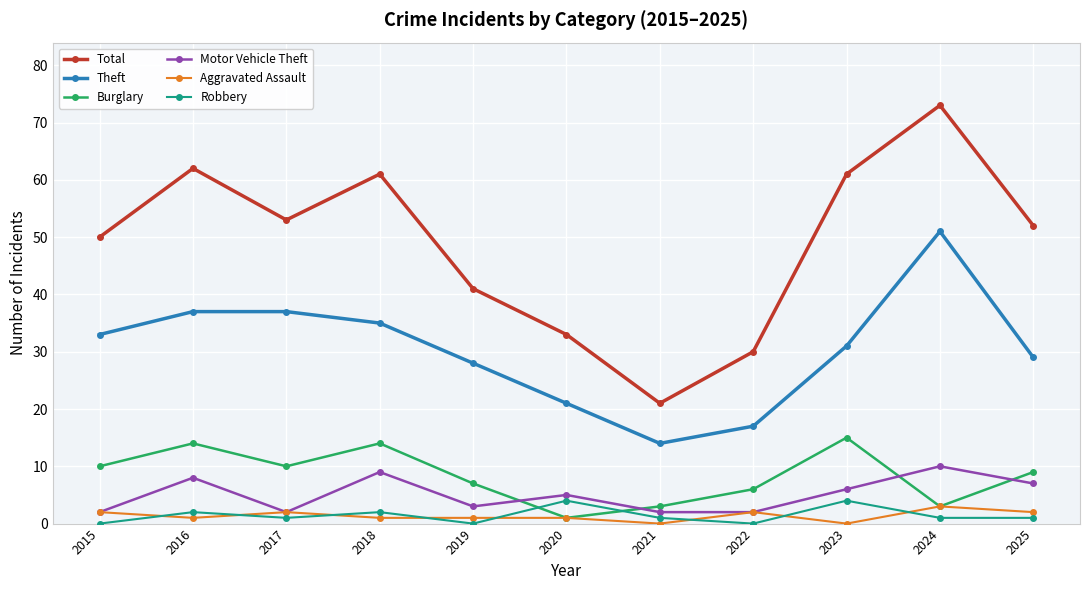

At which category does Aggravated Assault reach its first local peak?

2017